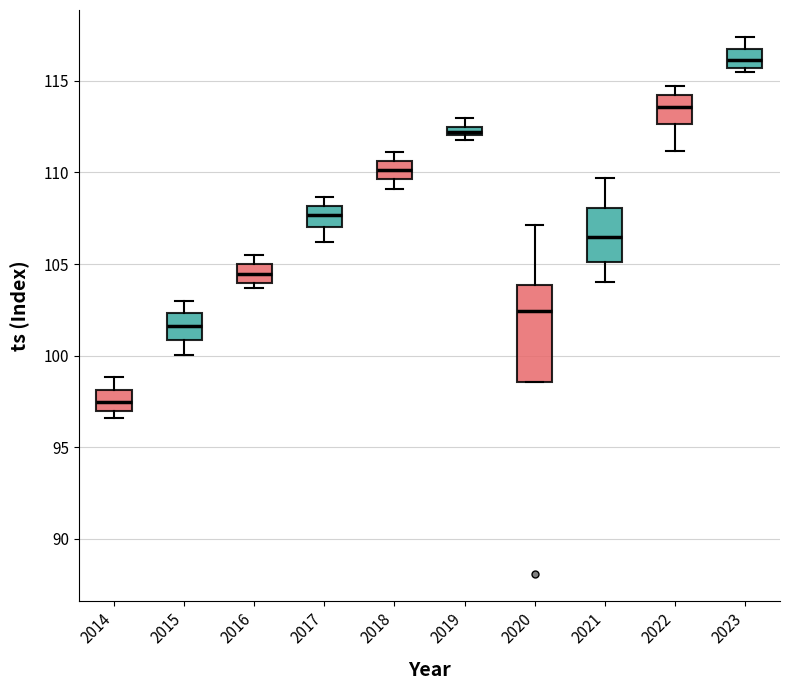

Which box is the tallest, from its lower edge to its upper edge?

2020